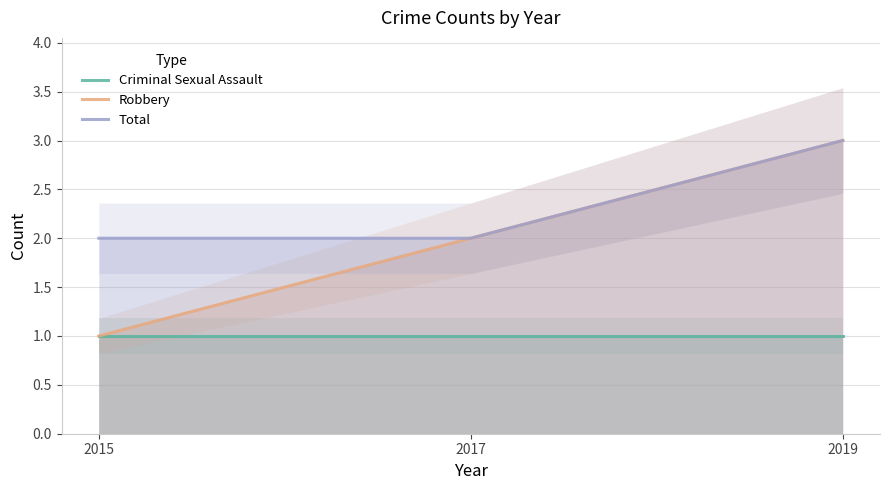

What is the difference between the Total values at 2017 and 2019?

1